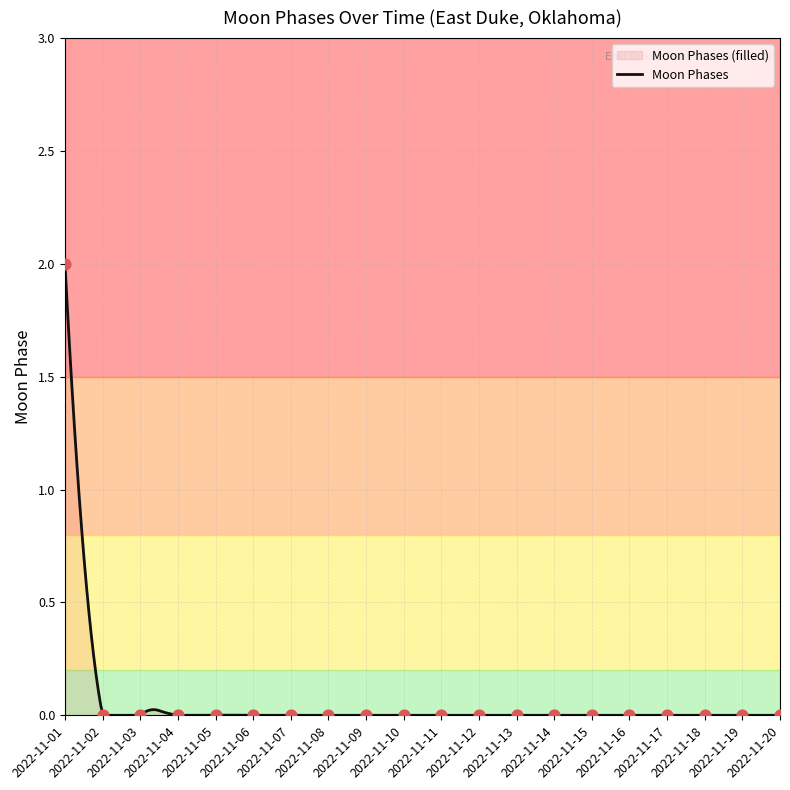

Which has a higher value, 2022-11-04 or 2022-11-15?

2022-11-04